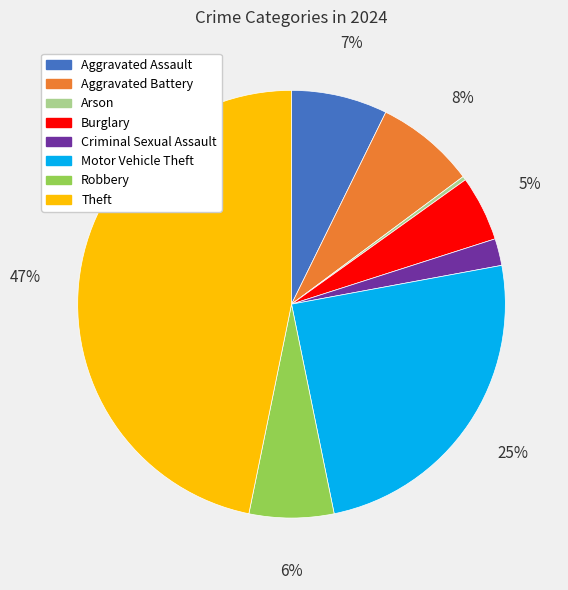

Combined, do Theft and Aggravated Battery account for over 50%?

Yes